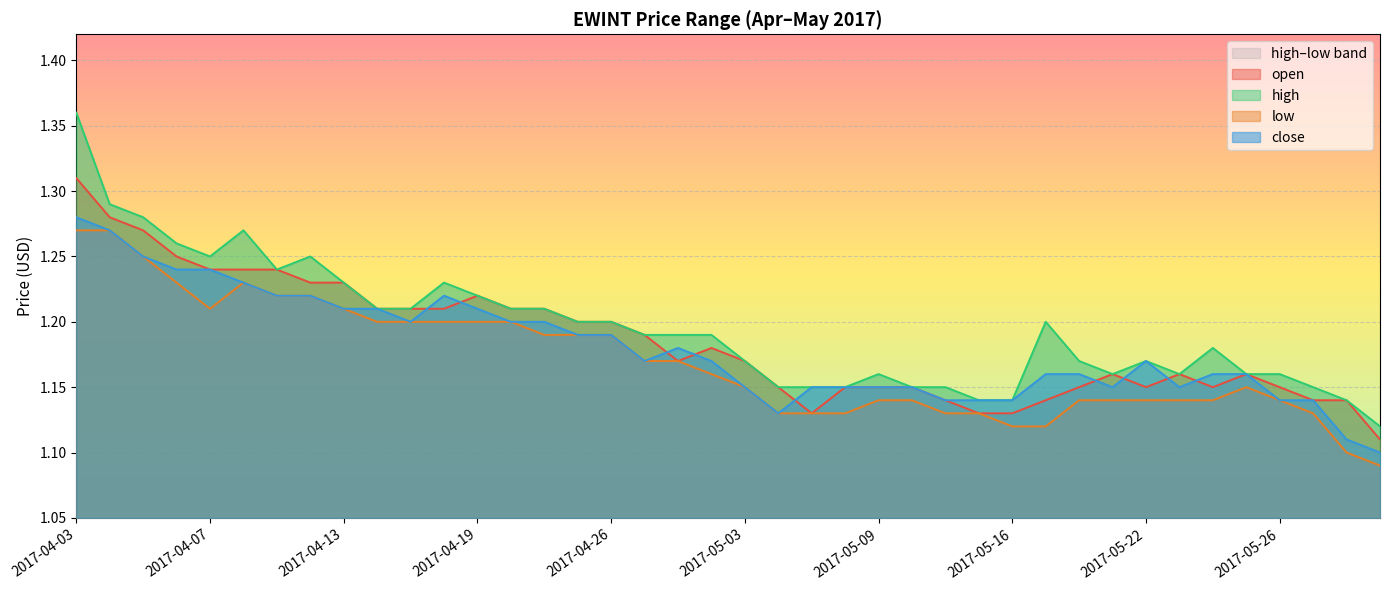

Which category has the highest value in the high series?

2017-04-03